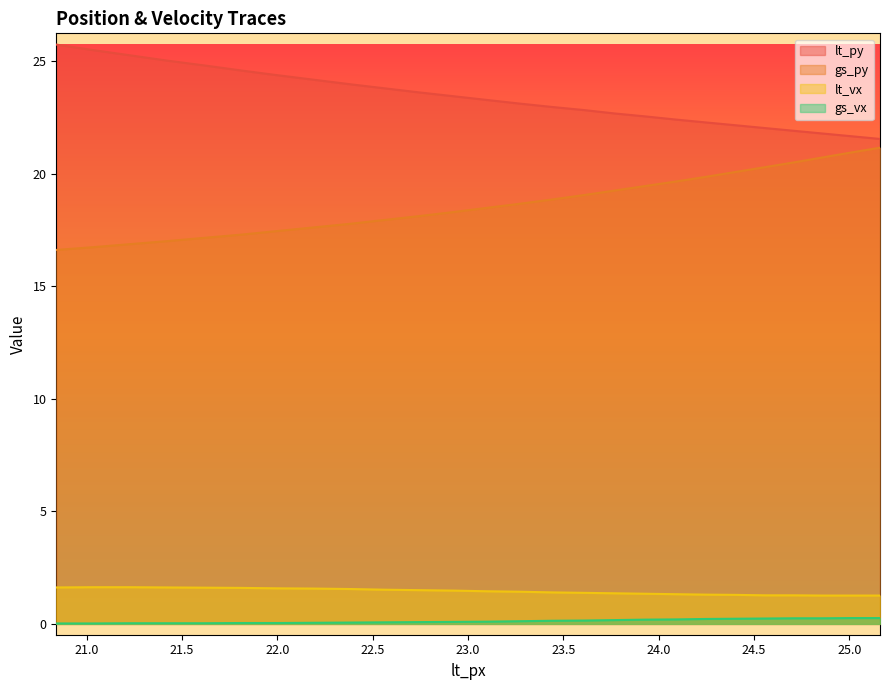

Which series has the largest total across all categories?

lt_py